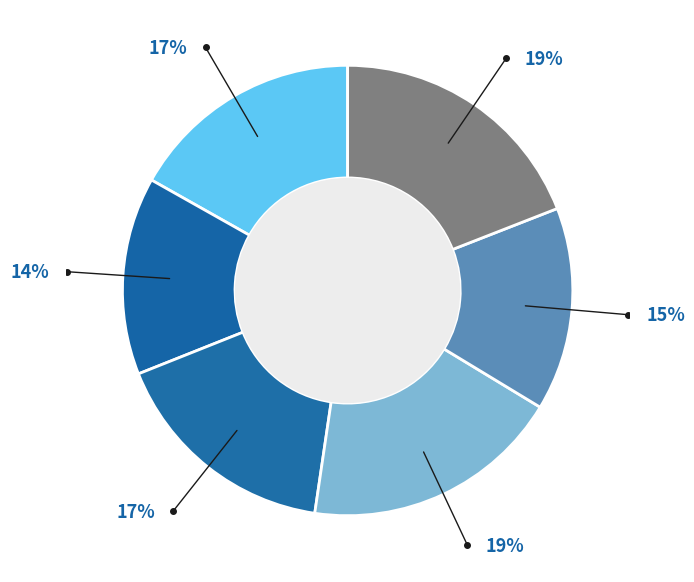

To the nearest percent, what is the difference between the largest and smallest slice percentages?

5%